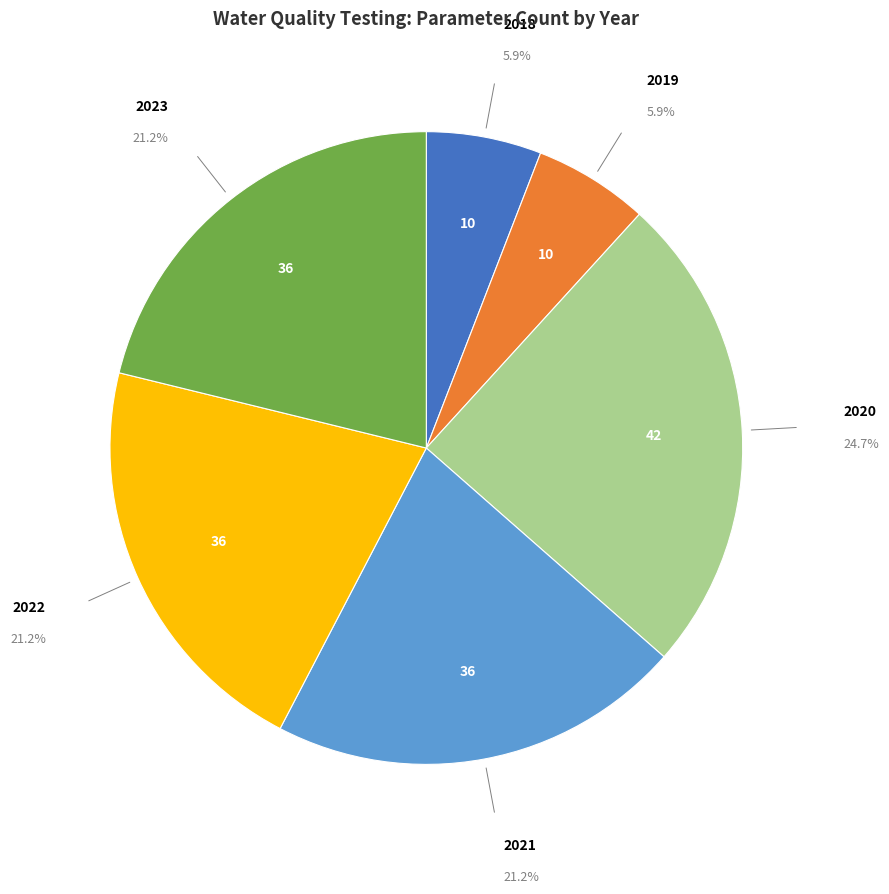

Is there a majority slice in this chart?

No